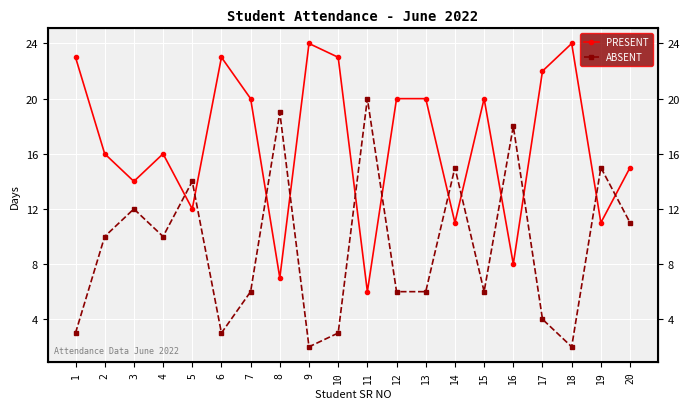

What is the maximum value for ABSENT?

20